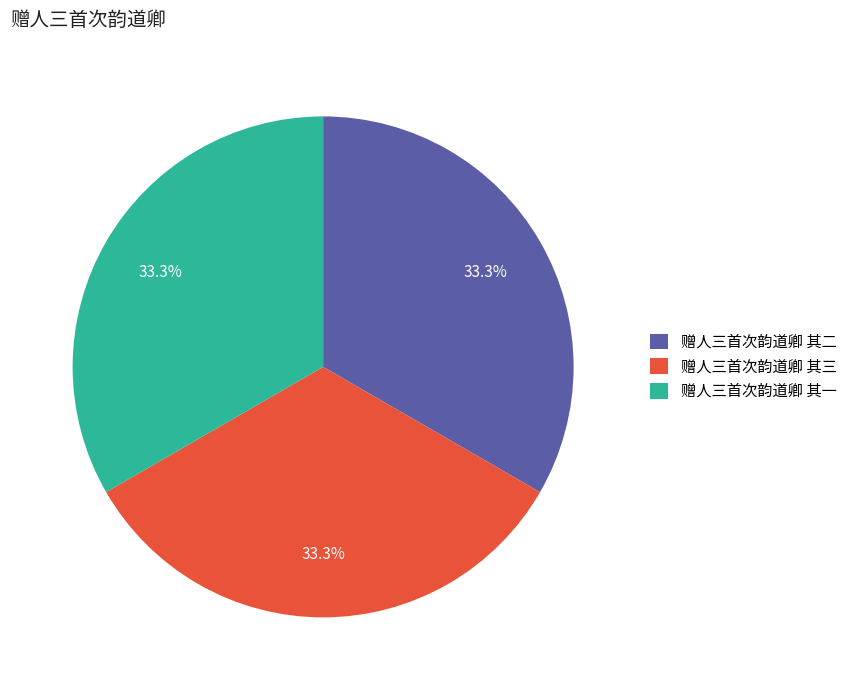

What percentage is the 赠人三首次韵道卿 其一 slice, to the nearest percent?

33%